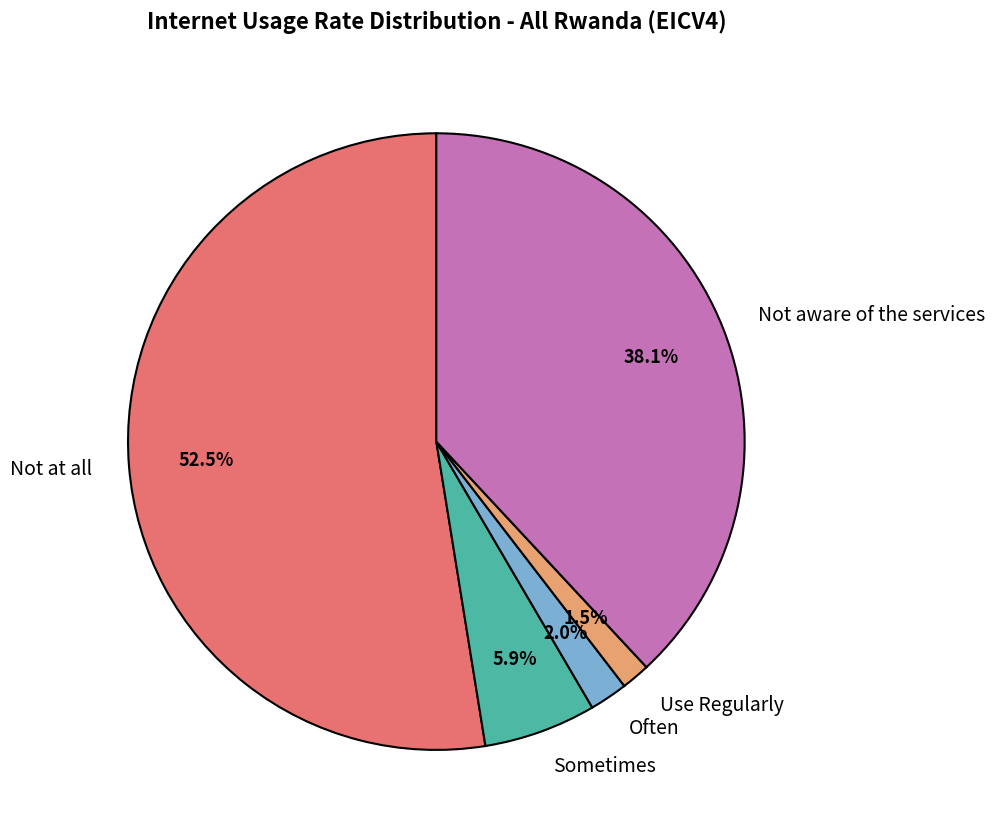

What is the largest slice in the pie chart?

Not at all